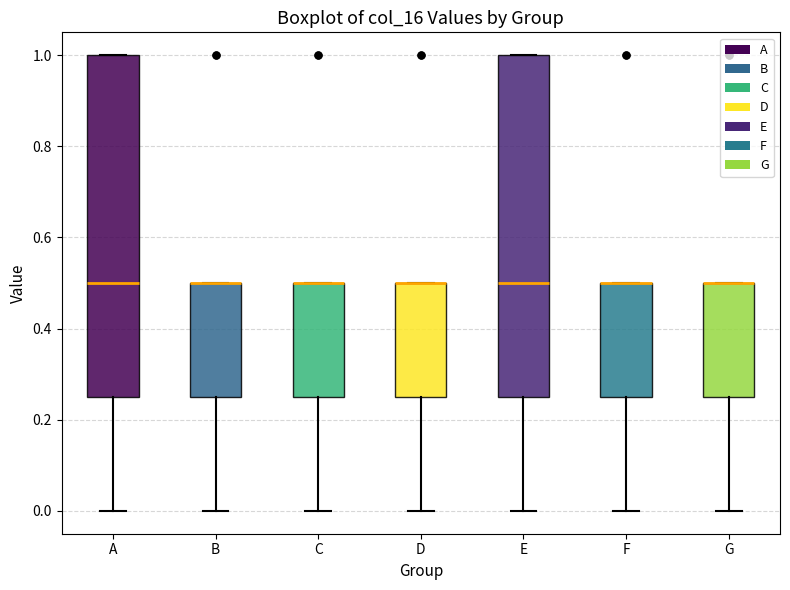

Where does the median line of the box for A sit on the y-axis? The values are not printed on the chart, so give them approximately, as read against the axis.

0.50